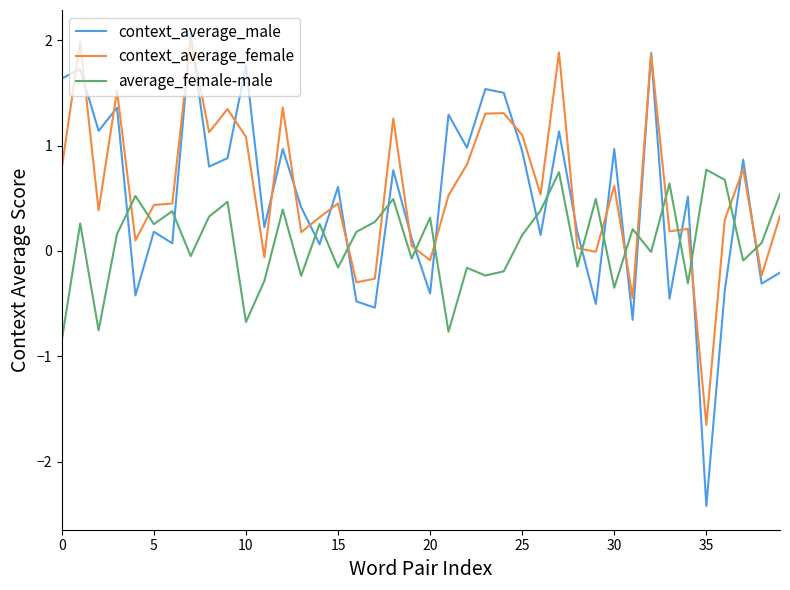

What is the sum of all context_average_female values?

23.6